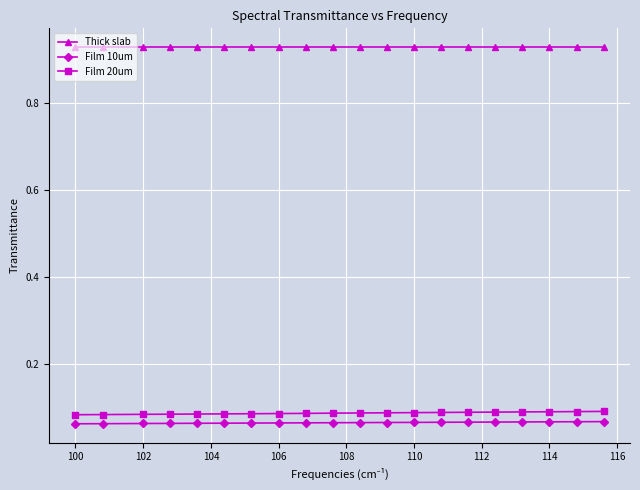

What is the sum of all Thick slab values?

18.6